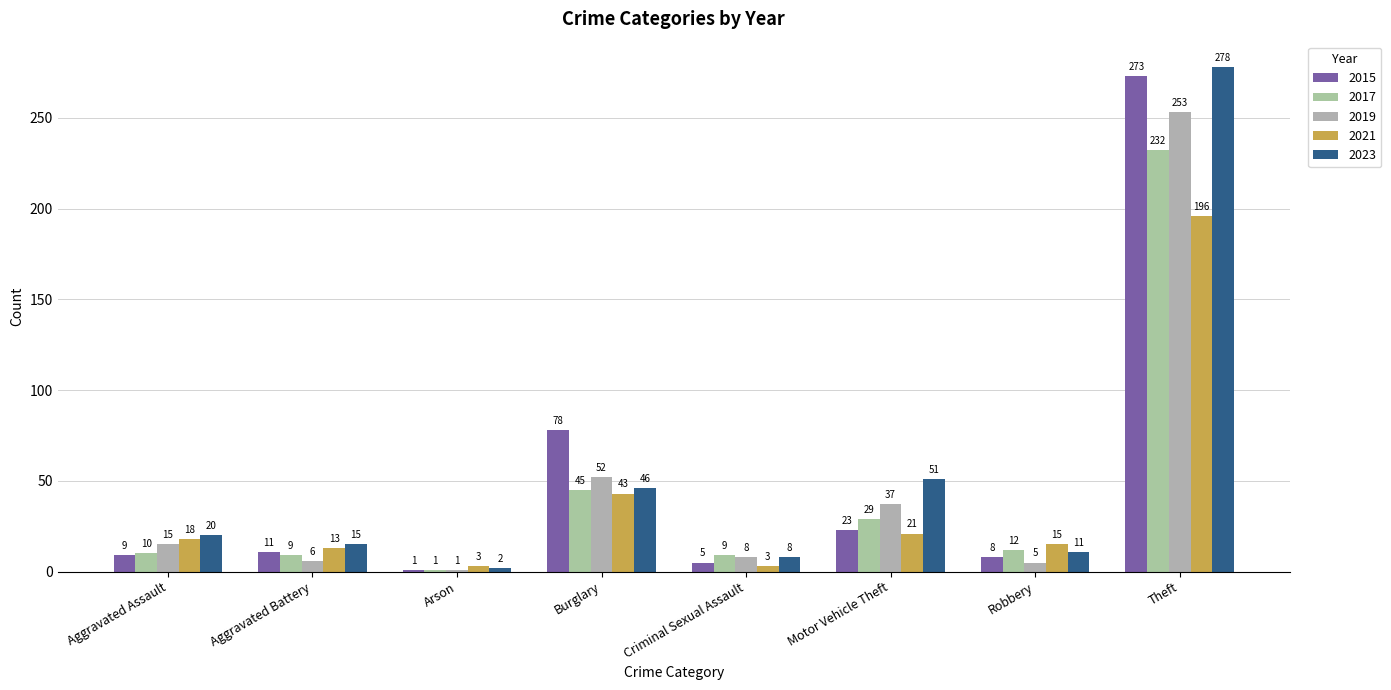

True or false: 2015 has a value of 136 at Burglary.

False